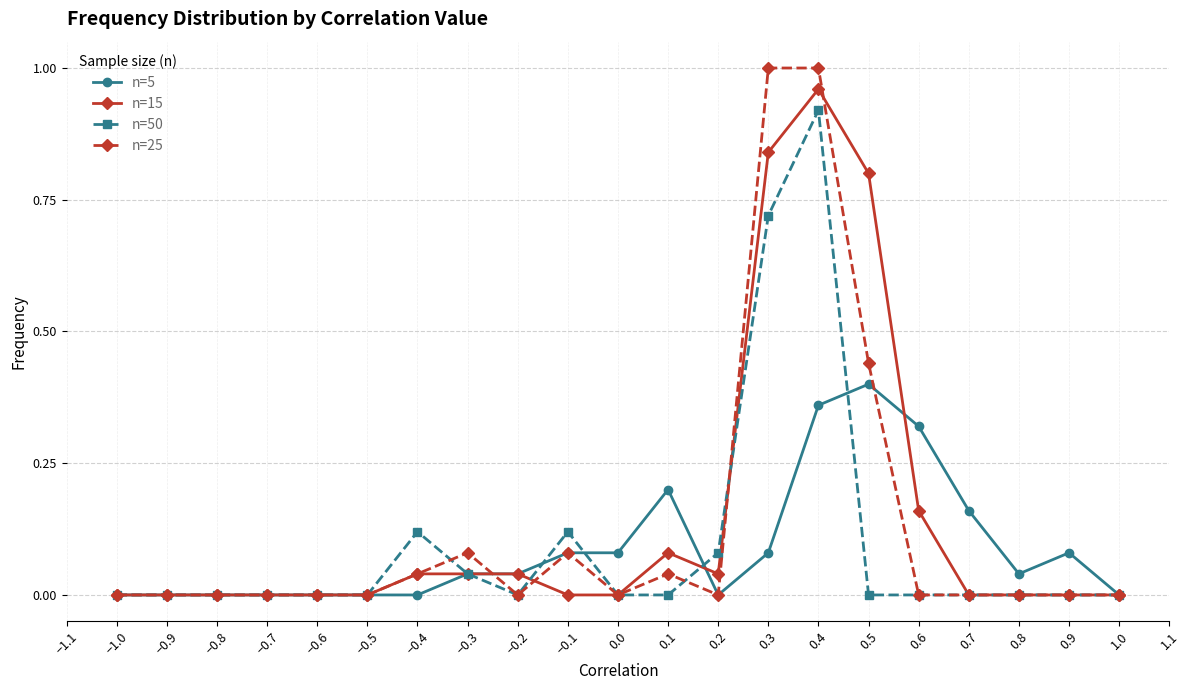

What is the label of the 2nd point from the left?

−0.9